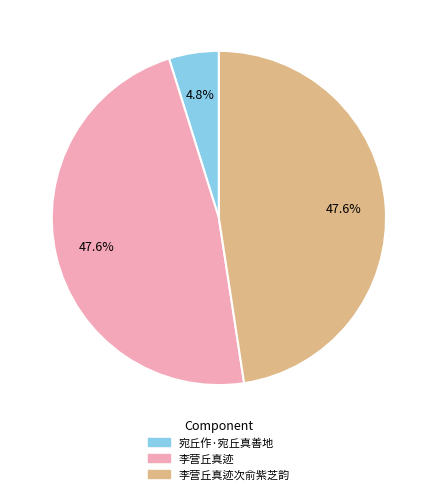

Does any single category account for the majority?

No